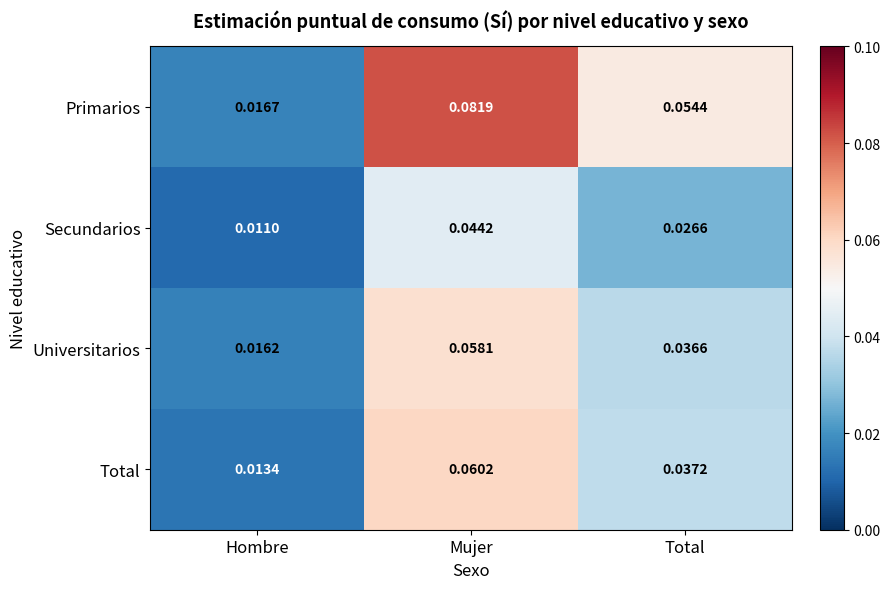

At which category is the sum across all series the highest?

Mujer